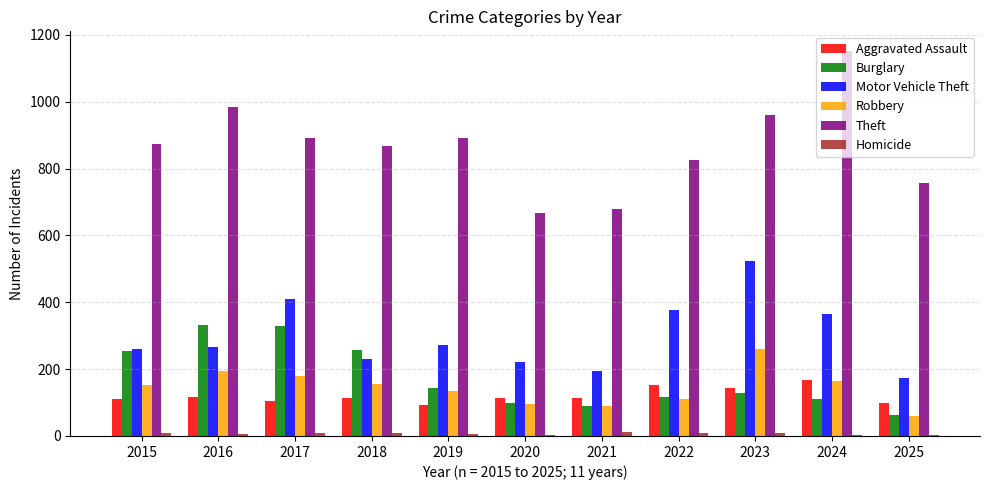

What is the total value across all series at 2023?

2028